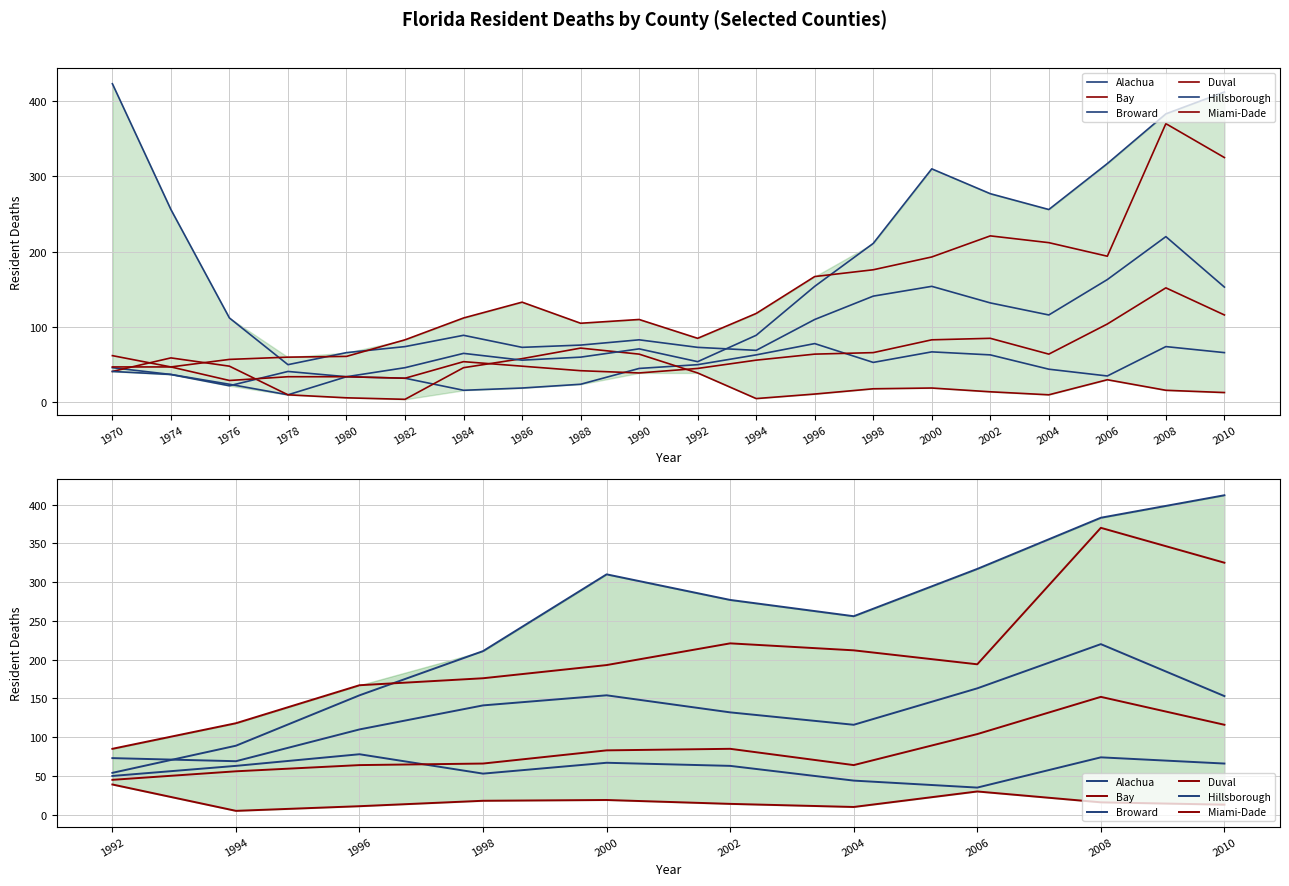

True or false: Broward and Bay cross at least once.

False